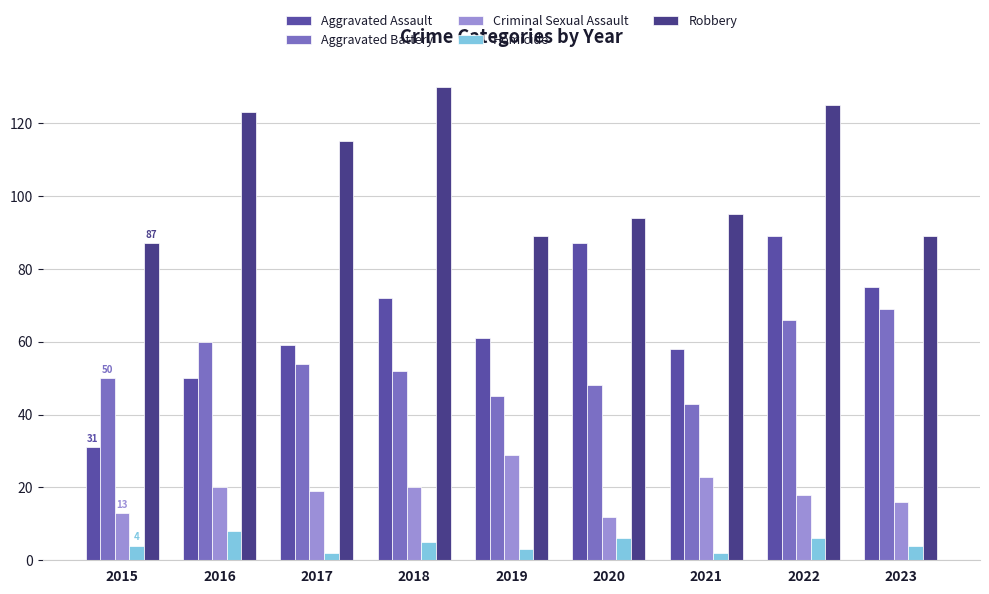

The value of Robbery at 2019 is 21. True or false?

False